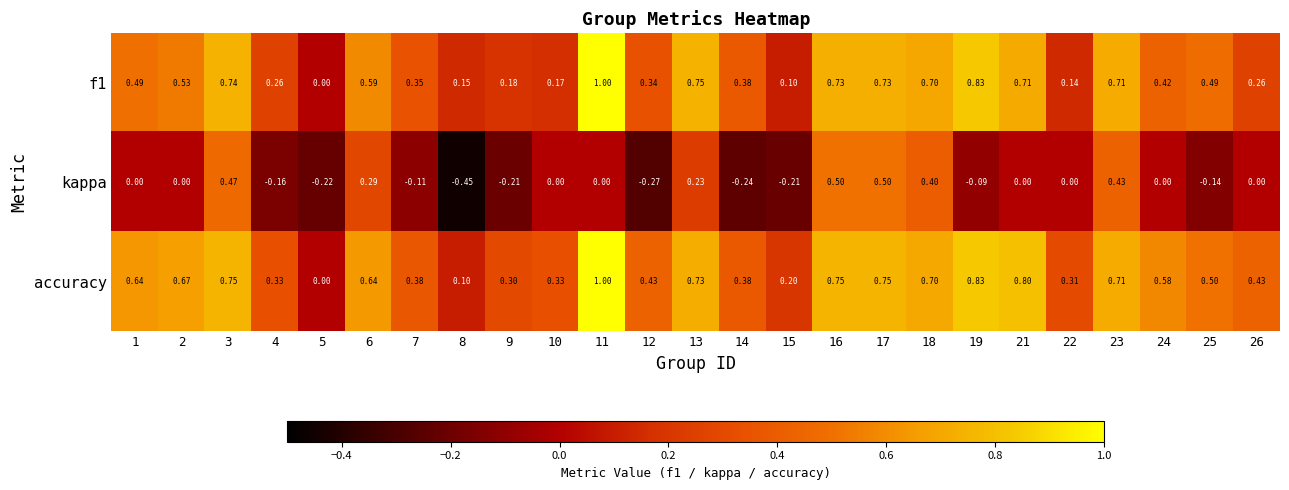

Which series changed the most between 8 and 10?

kappa